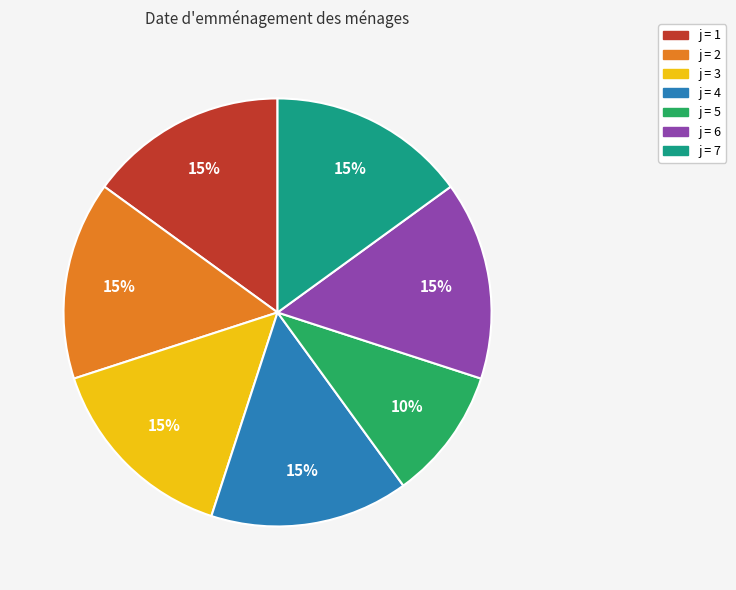

Does any single category account for the majority?

No